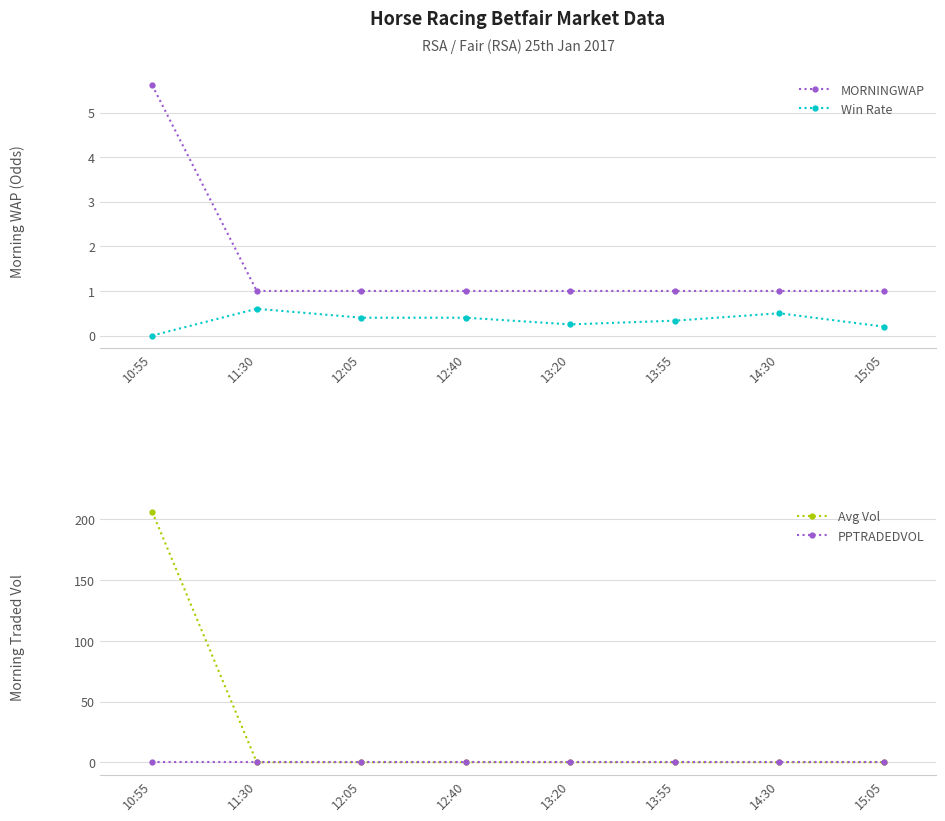

What is the difference between the Avg Vol values at 10:55 and 13:20?

206.0